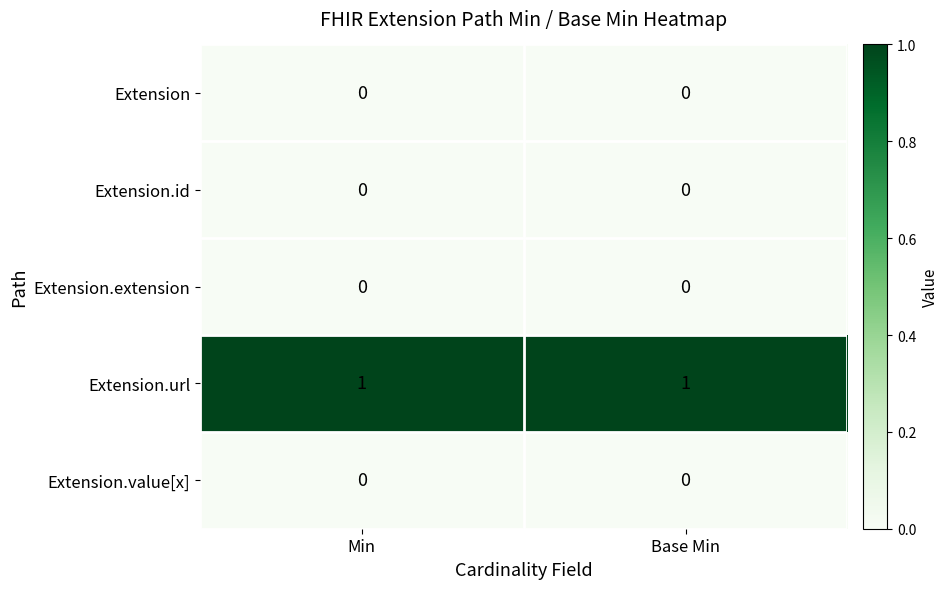

The Extension.url series shows 1 at Base Min. True or false?

True